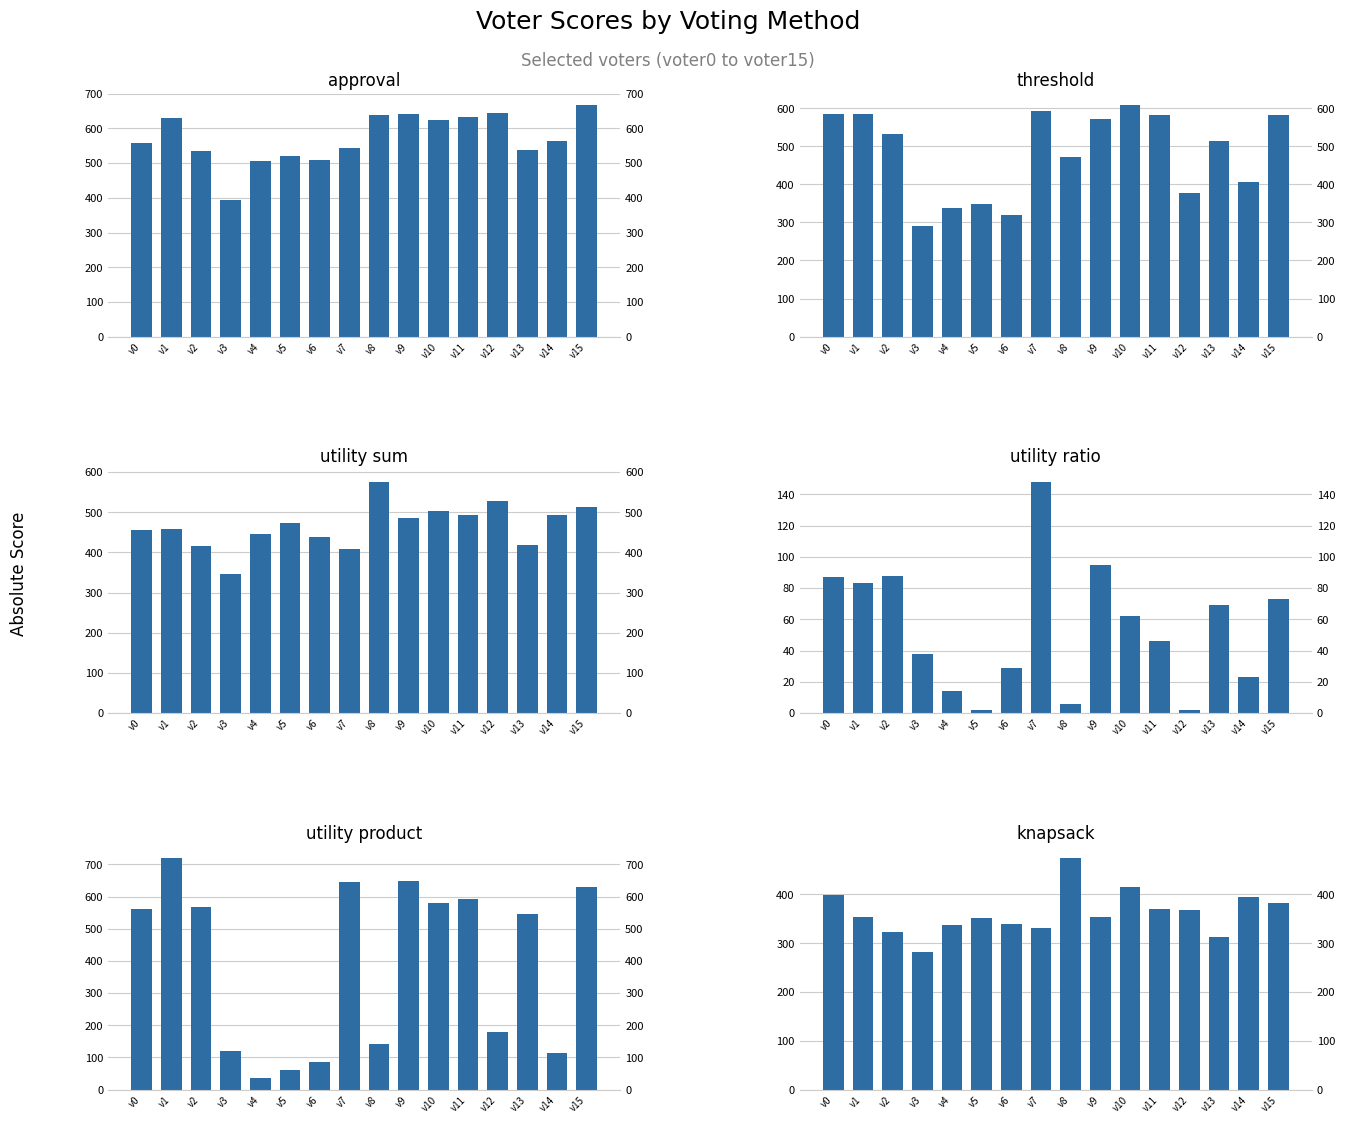

Read the threshold value at v14, to the nearest 5.

405